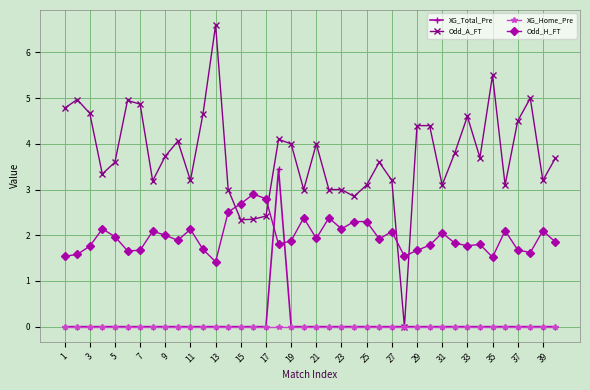

How many intersections are there between XG_Total_Pre and Odd_H_FT?

2